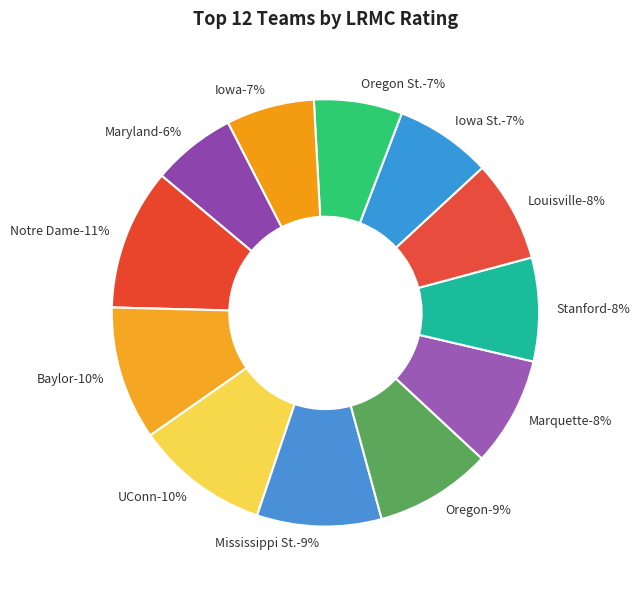

Does any single category account for the majority?

No